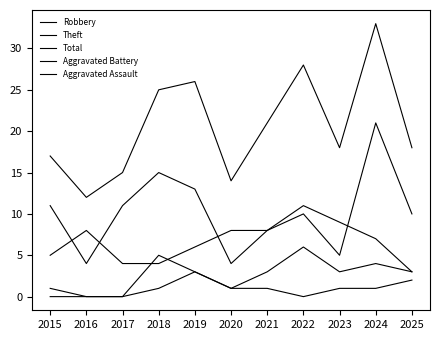

How many lines are shown in the chart?

5